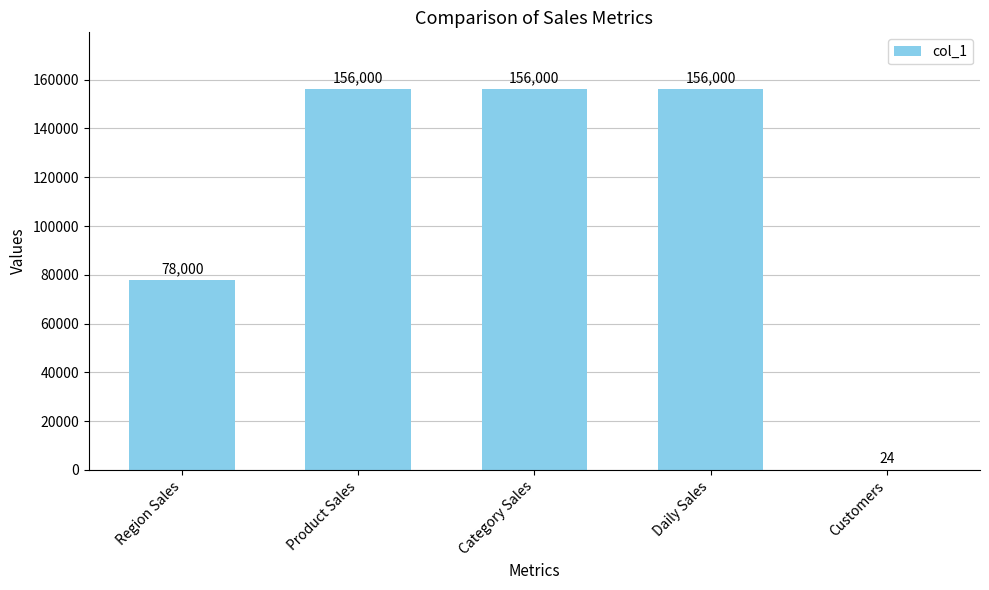

Approximately how many times larger is the value at Region Sales compared to Customers?

3250.0